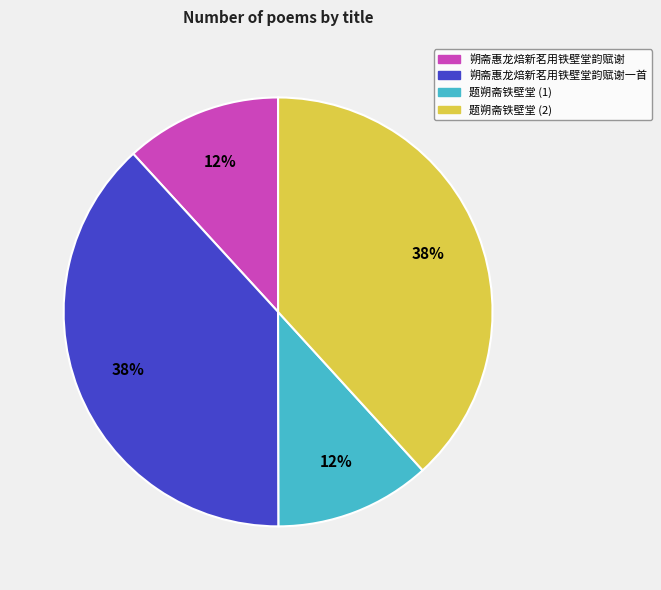

Is there any slice that represents more than half of the pie?

No